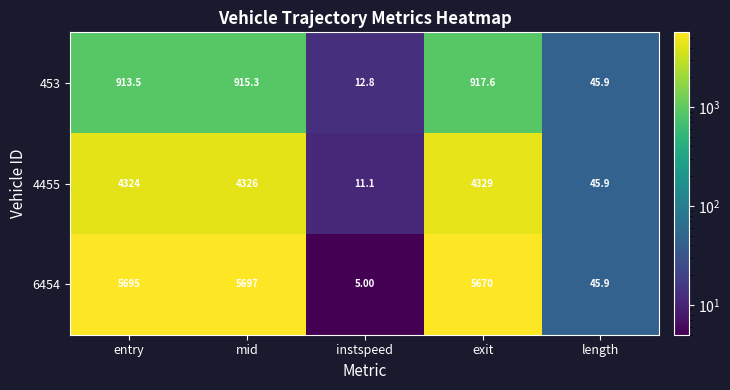

Which category has the highest value across all series?

mid